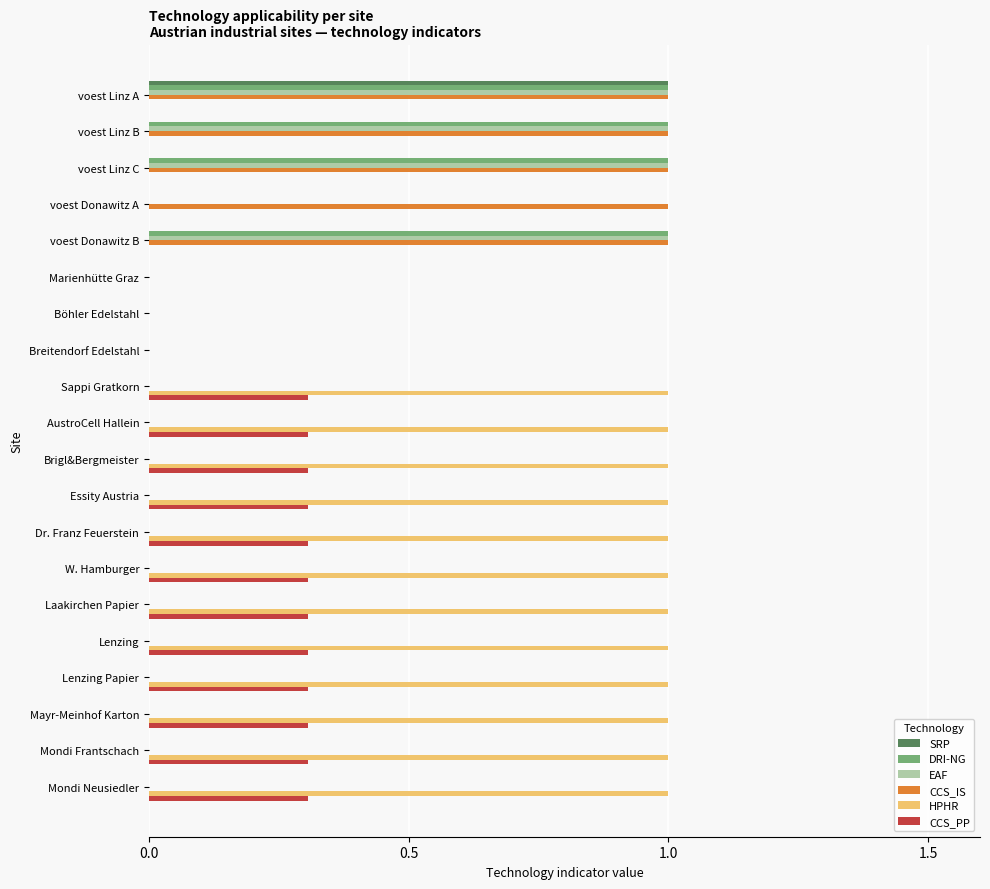

What are all the series names shown in the legend?

SRP, DRI-NG, EAF, CCS_IS, HPHR, CCS_PP